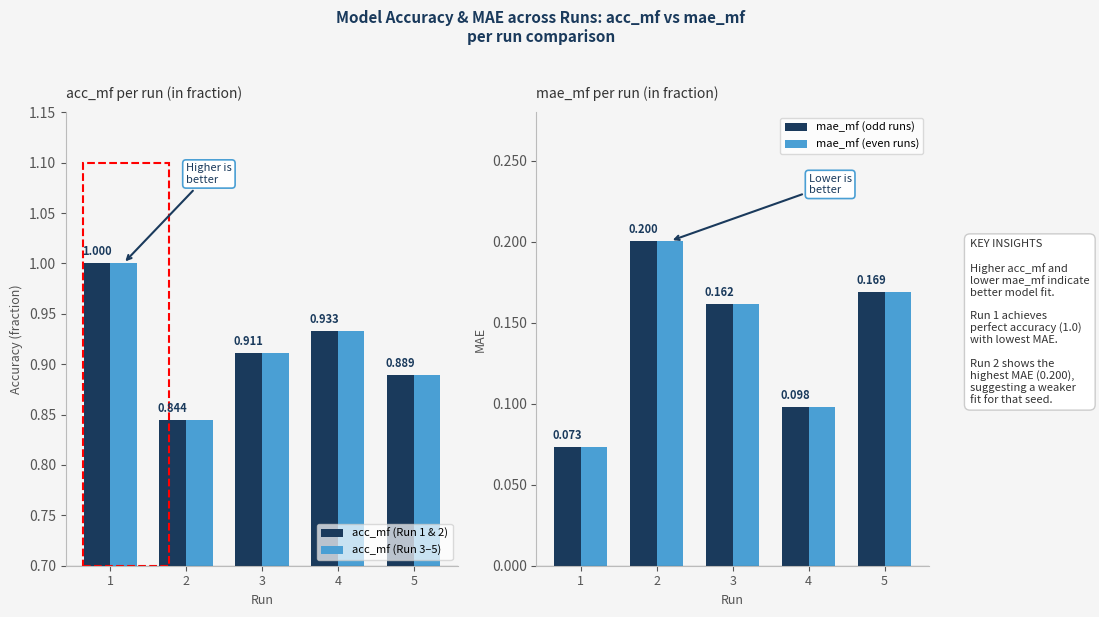

What is the value of the mae_mf (even runs) bar at the 4th from the left?

0.1